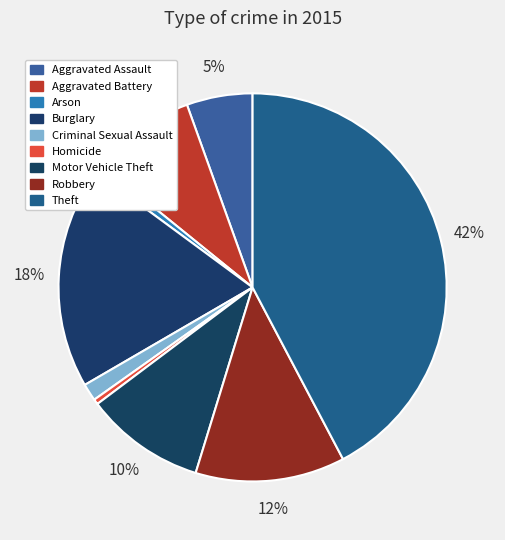

Does any single category account for the majority?

No